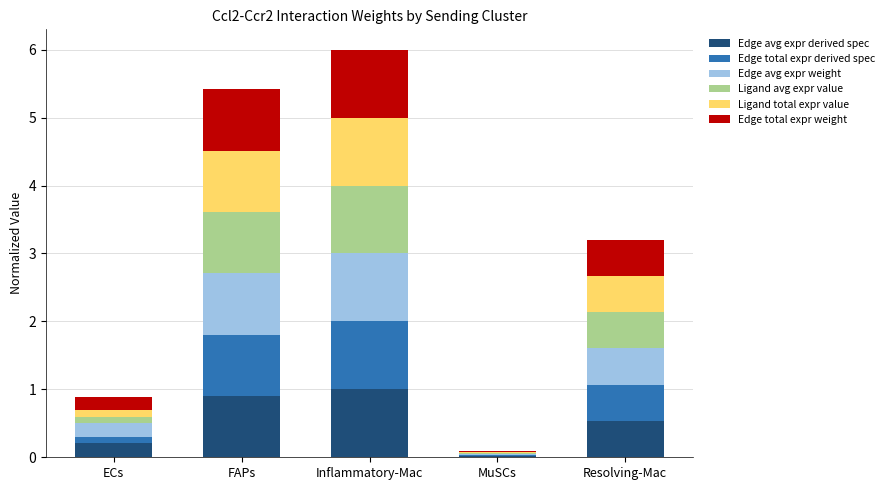

At which category is the sum across all series the highest?

Inflammatory-Mac